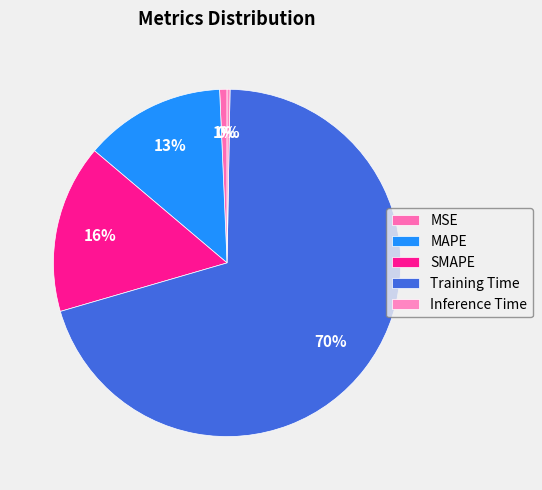

Combined, do Training Time and Inference Time account for over 50%?

Yes